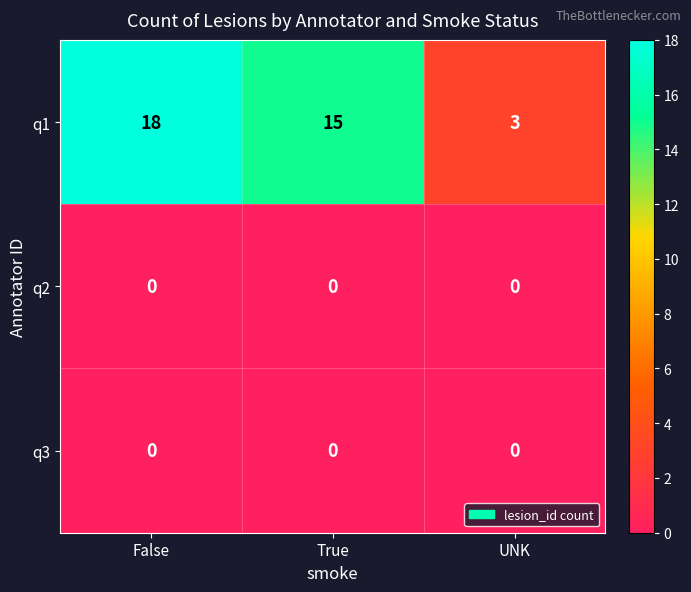

At which label is q1 closest to 10?

True